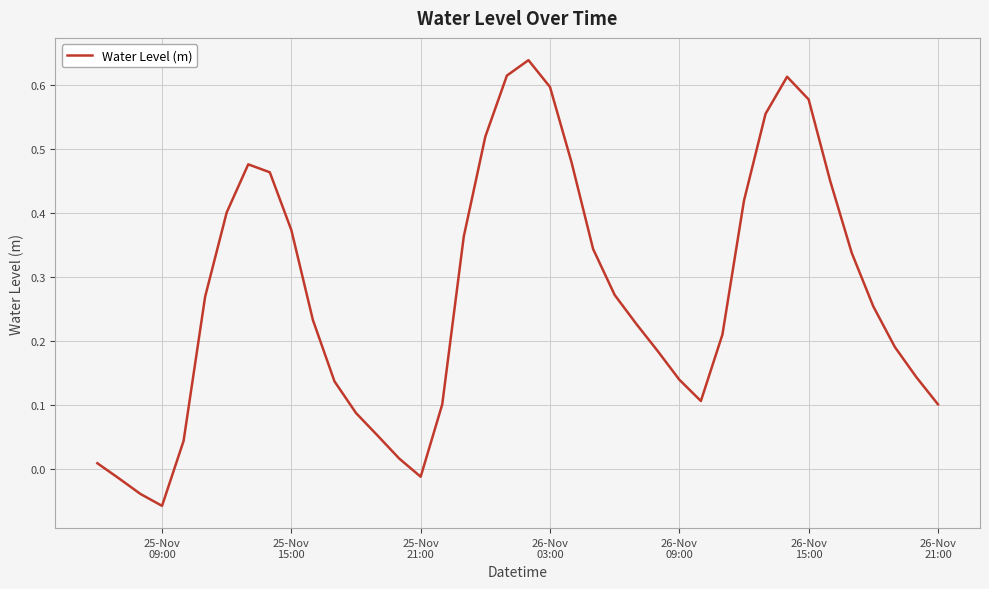

Does the chart display data point markers on the line(s)?

No